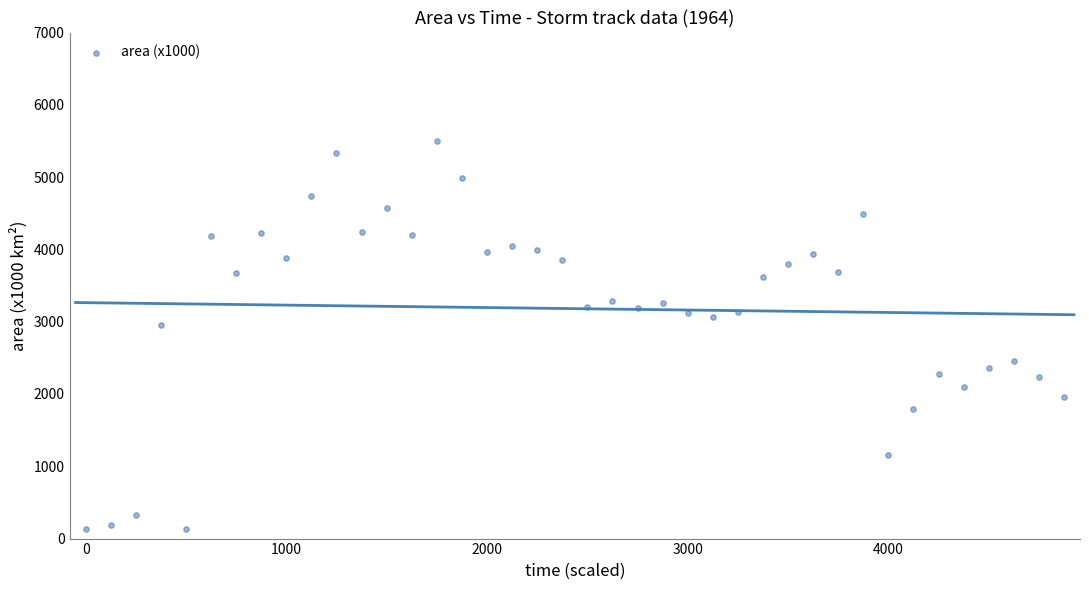

What Y value in the scatter plot is closest to 2811?

2953.8